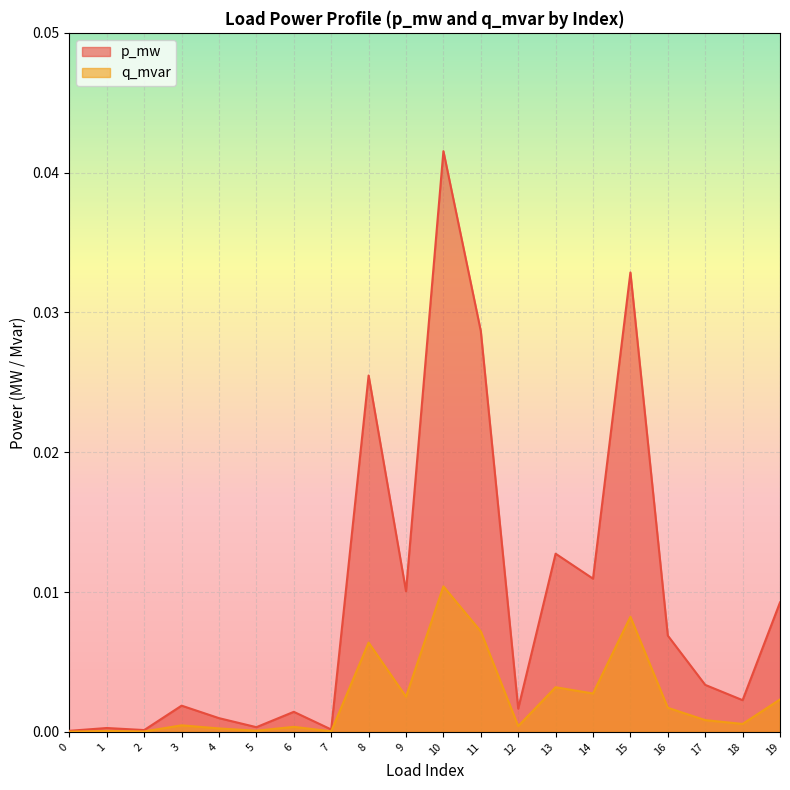

True or false: p_mw has a value of 0.0 at 18.

False